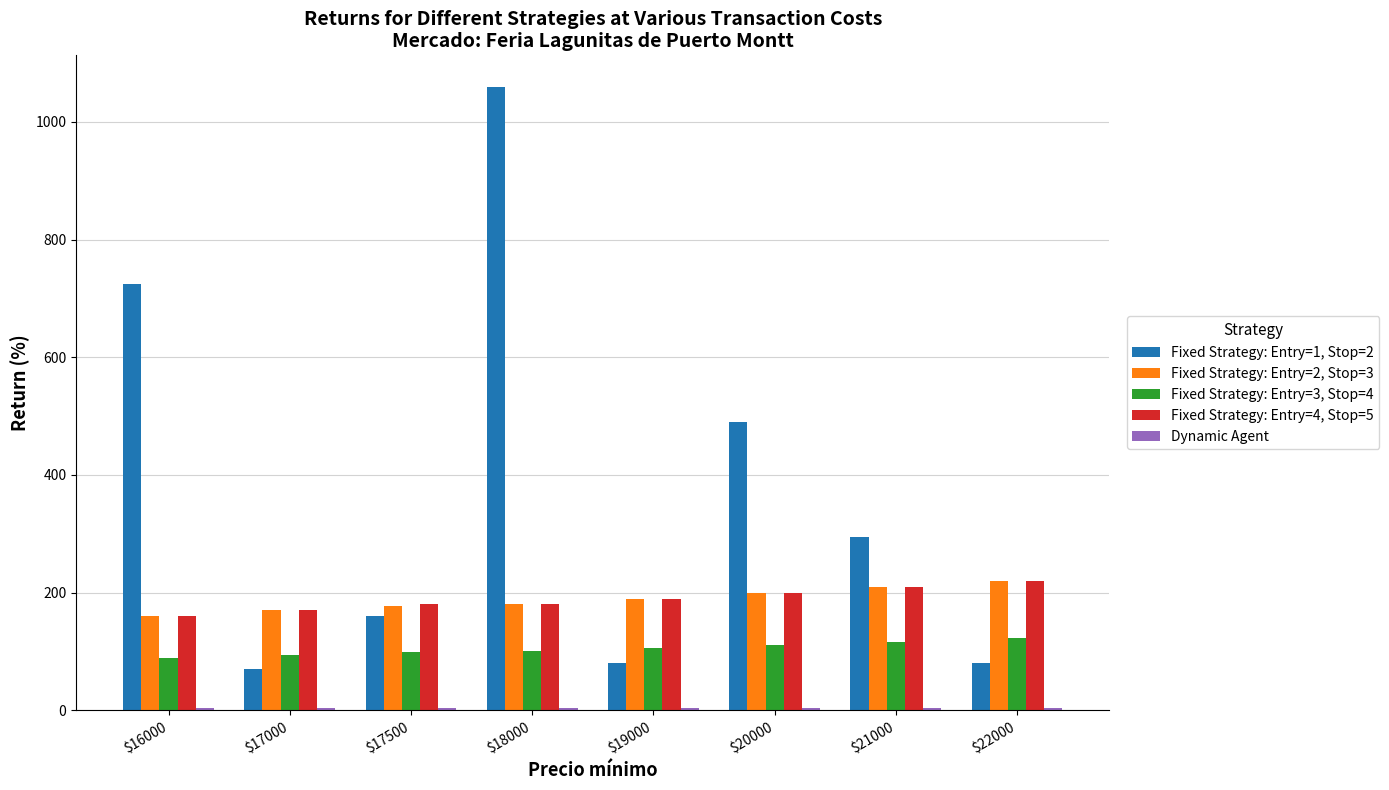

Which series has the largest total across all categories?

Fixed Strategy: Entry=1, Stop=2